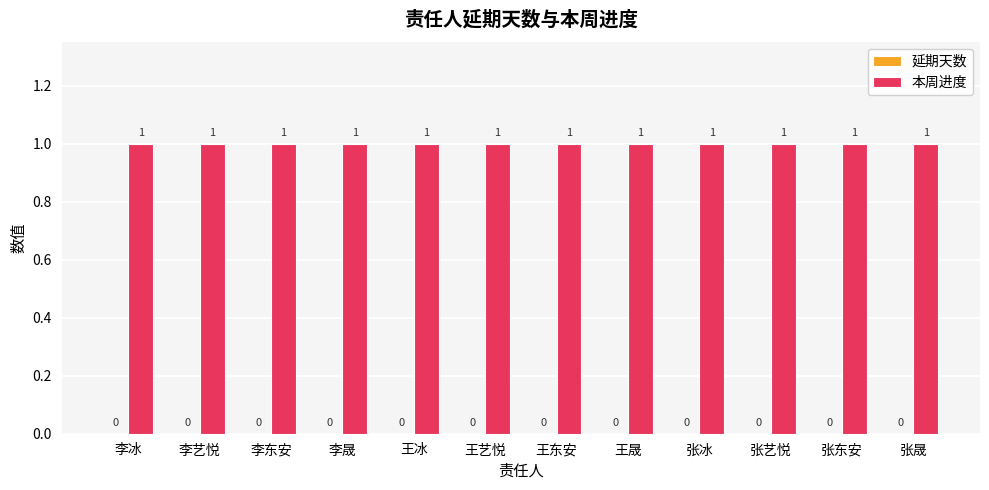

What is the average value of the 本周进度 series?

1